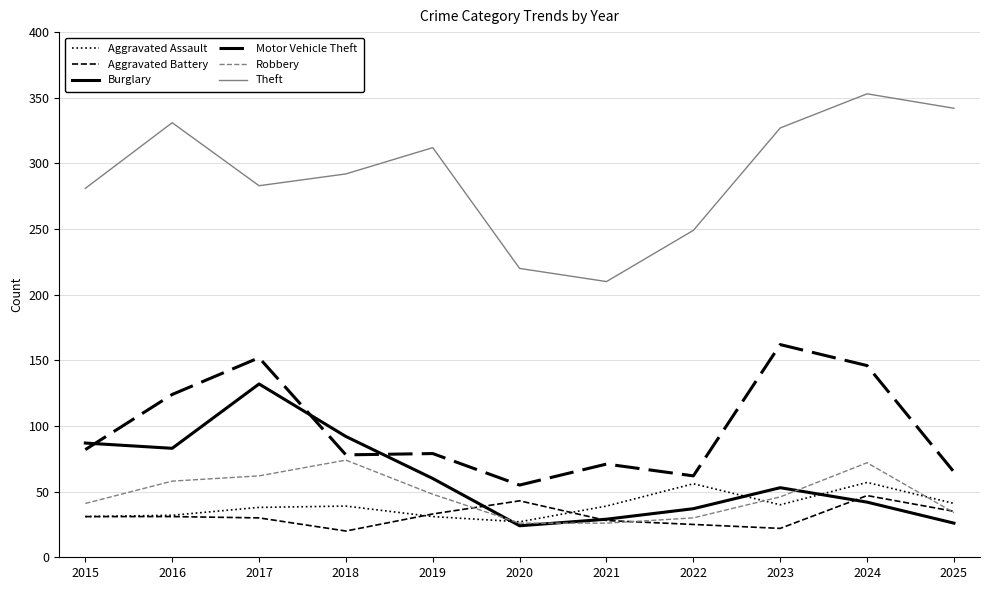

Does the chart display data point markers on the line(s)?

No